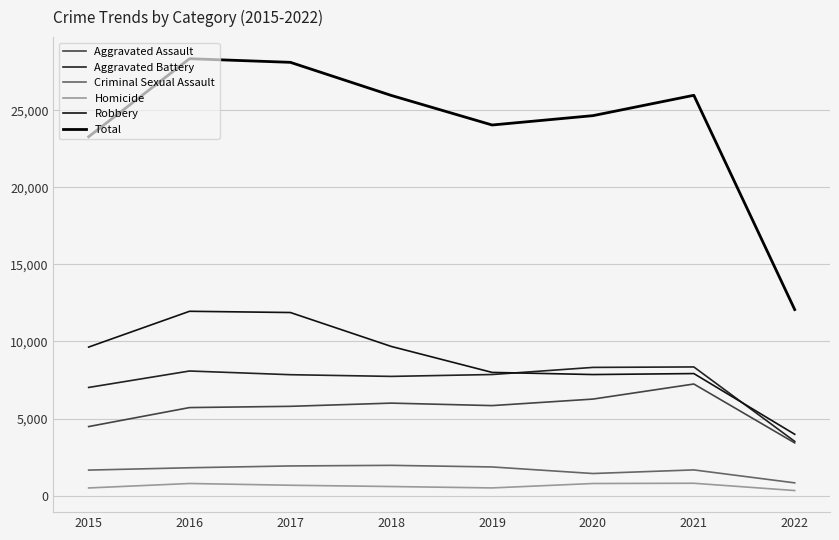

Read the Robbery value at 2016, to the nearest 10.

11960